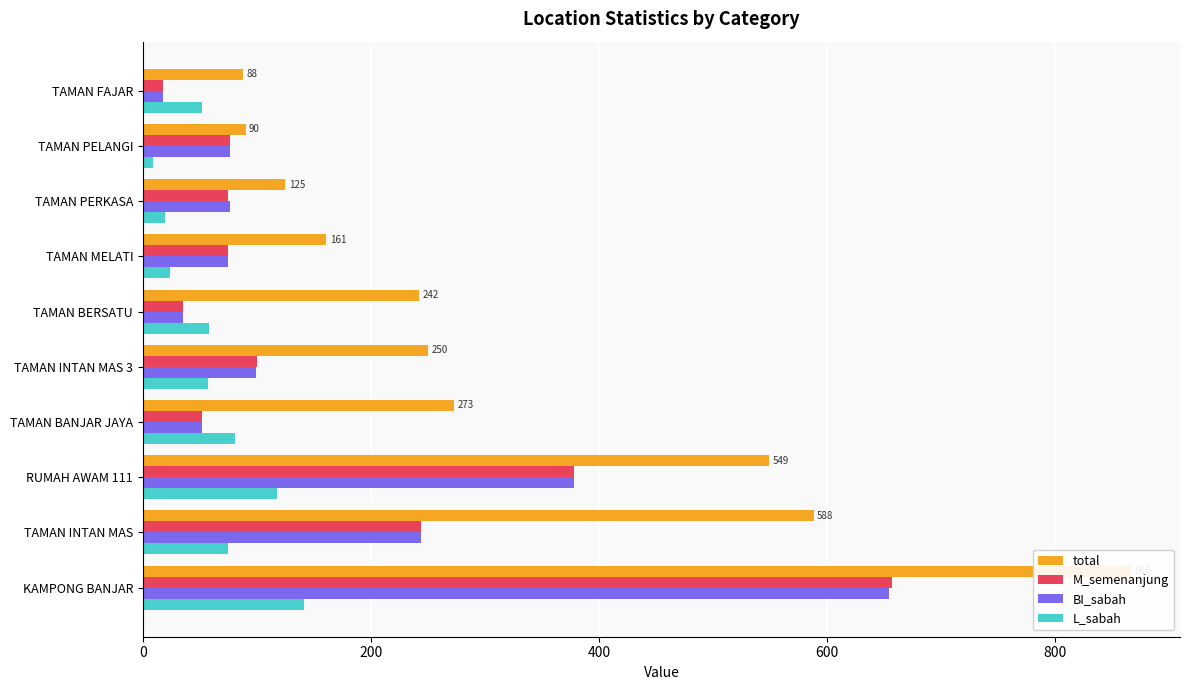

The L_sabah series shows 24 at TAMAN MELATI. True or false?

True